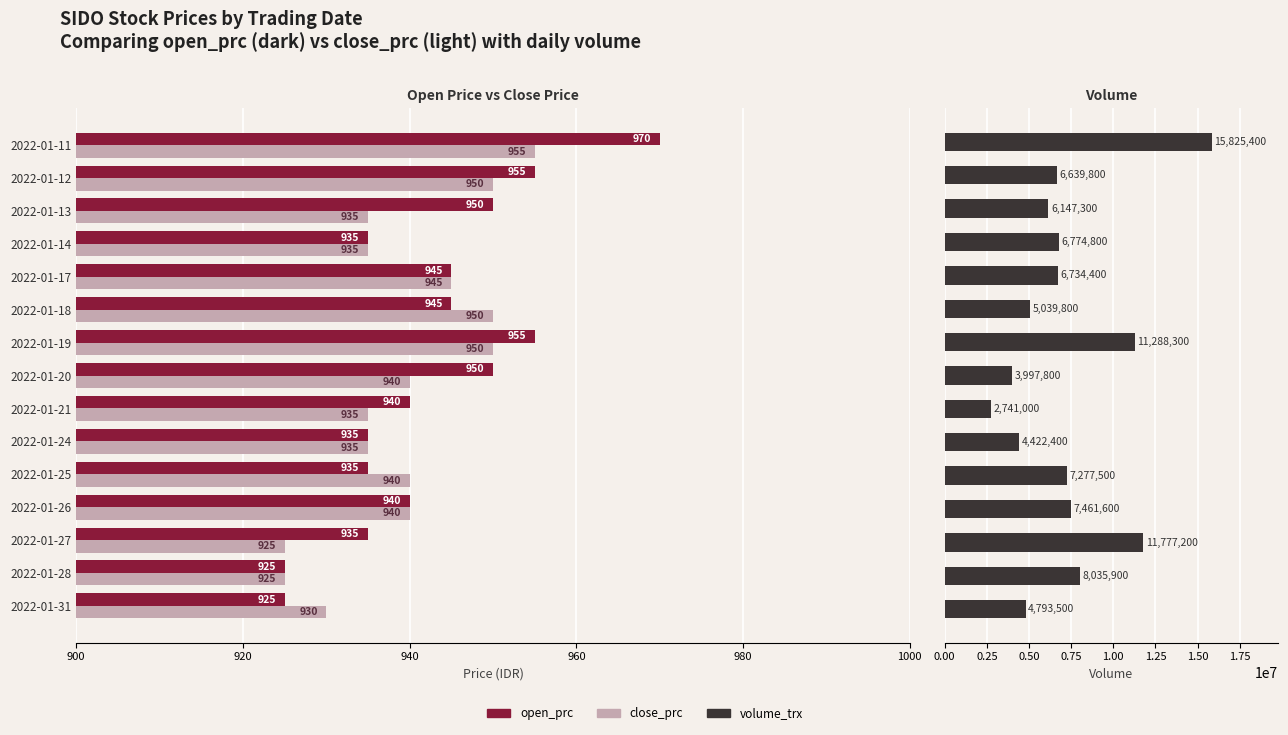

What is the difference between the maximum and minimum values in the open_prc series?

45